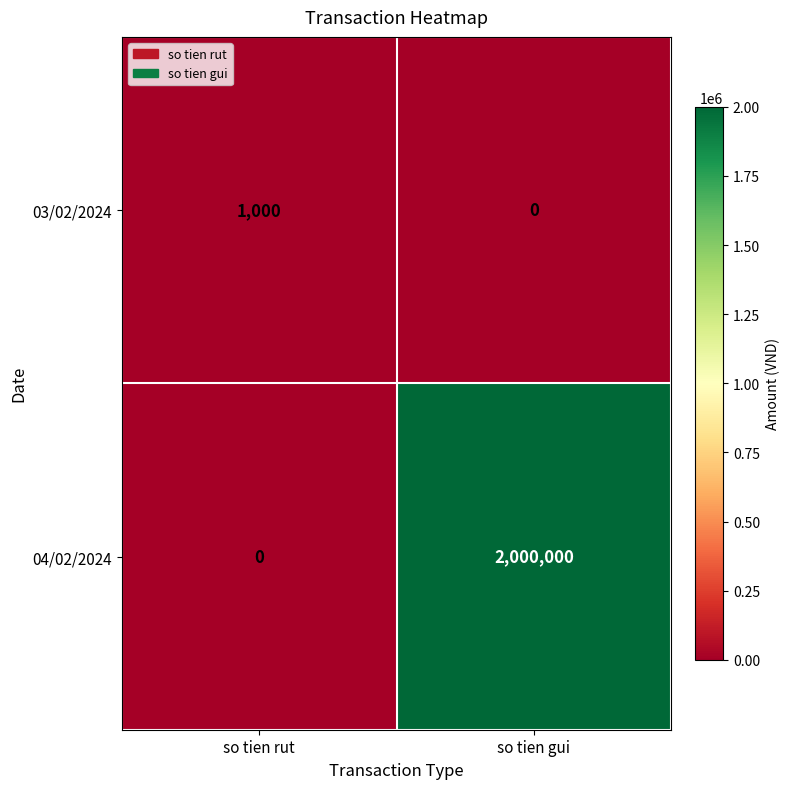

Which series has the largest range (max minus min)?

04/02/2024